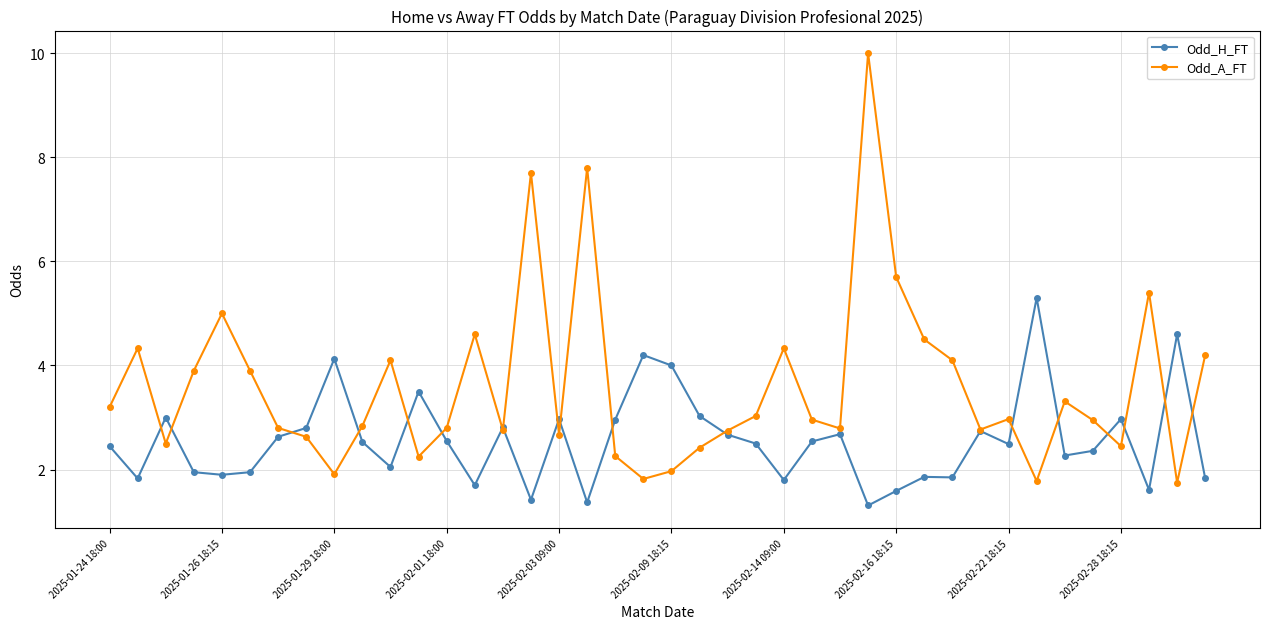

What is the maximum value shown in the chart?

10.0